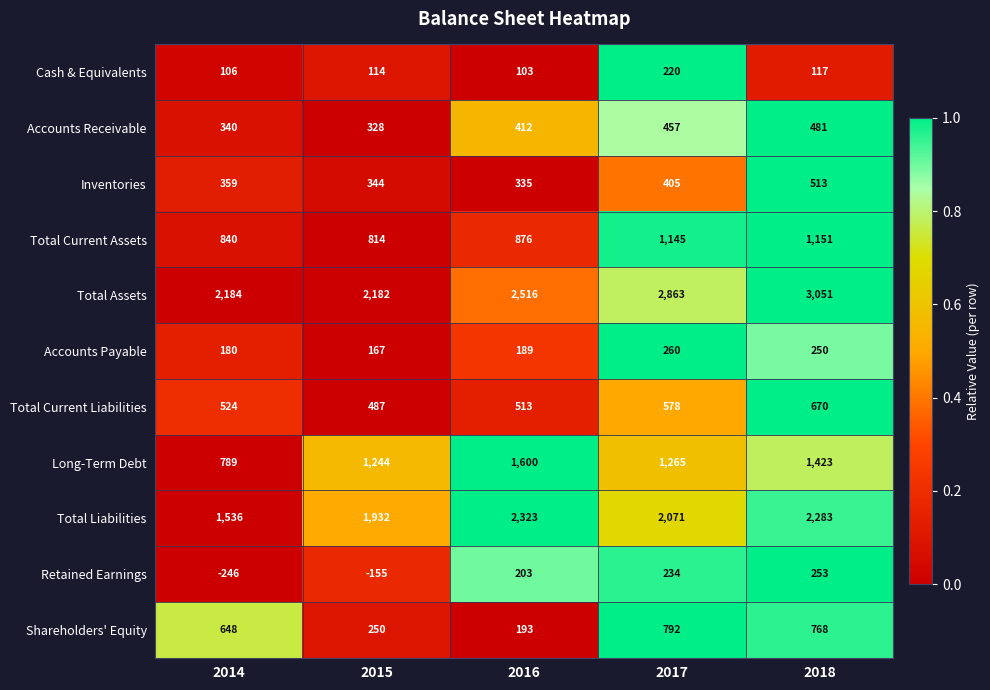

What is the difference between the second highest and second lowest values in the Retained Earnings series?

389